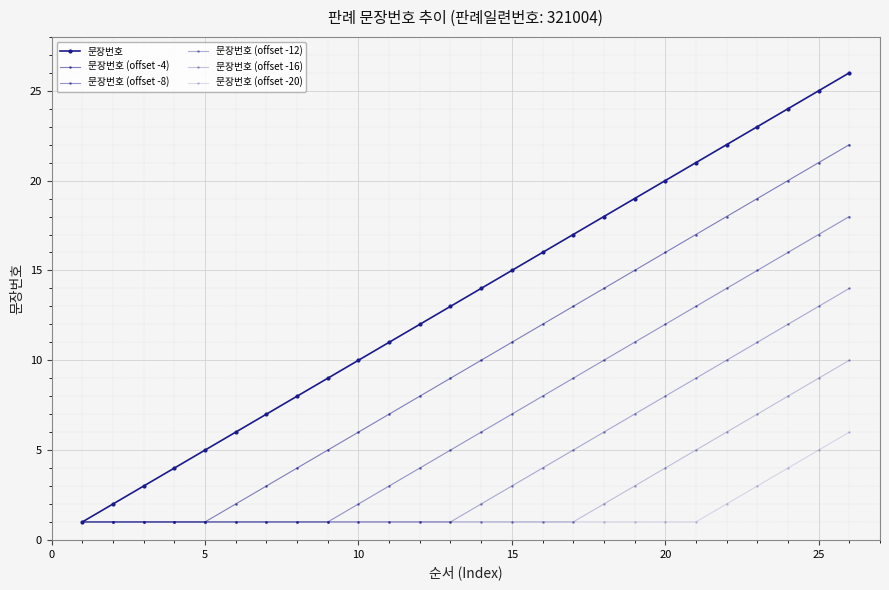

Count the number of data series in this chart.

6